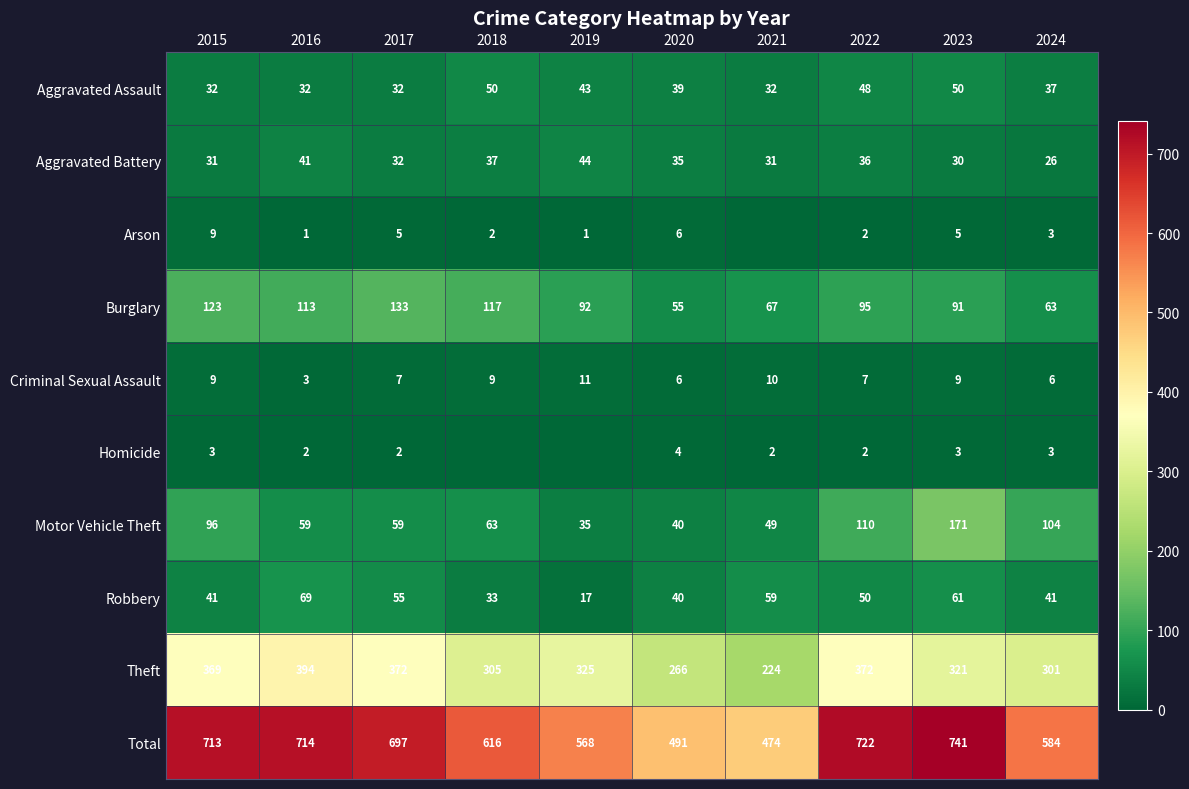

What is the average value of the Total series?

632